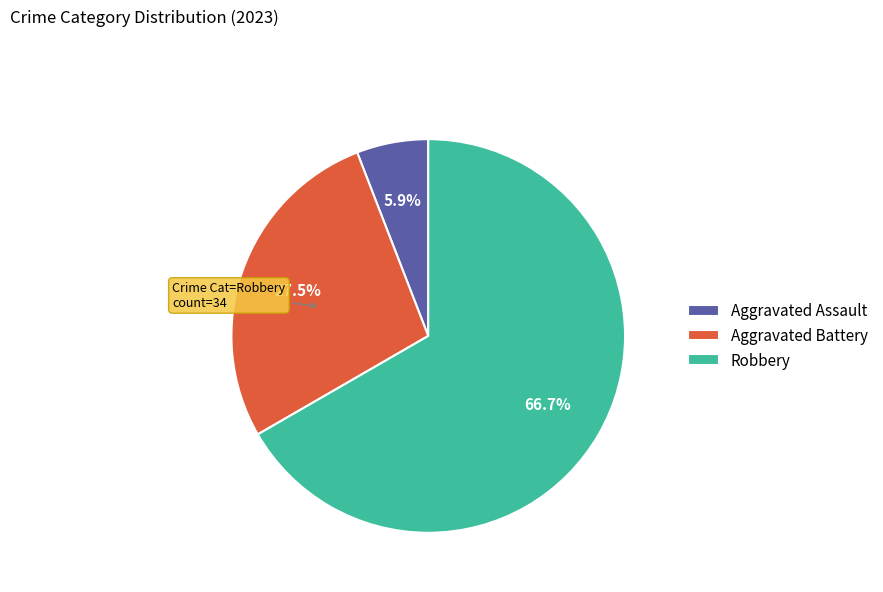

What is the largest slice in the pie chart?

Robbery